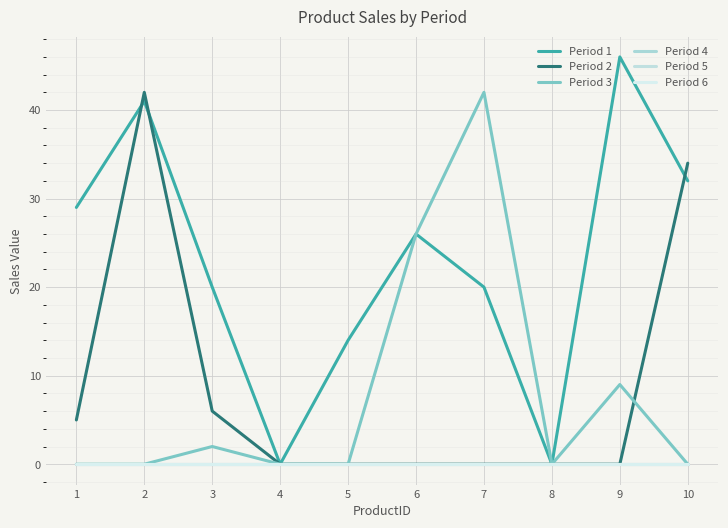

Is the value of Period 5 at 5 greater than the value of Period 2 at 4?

No